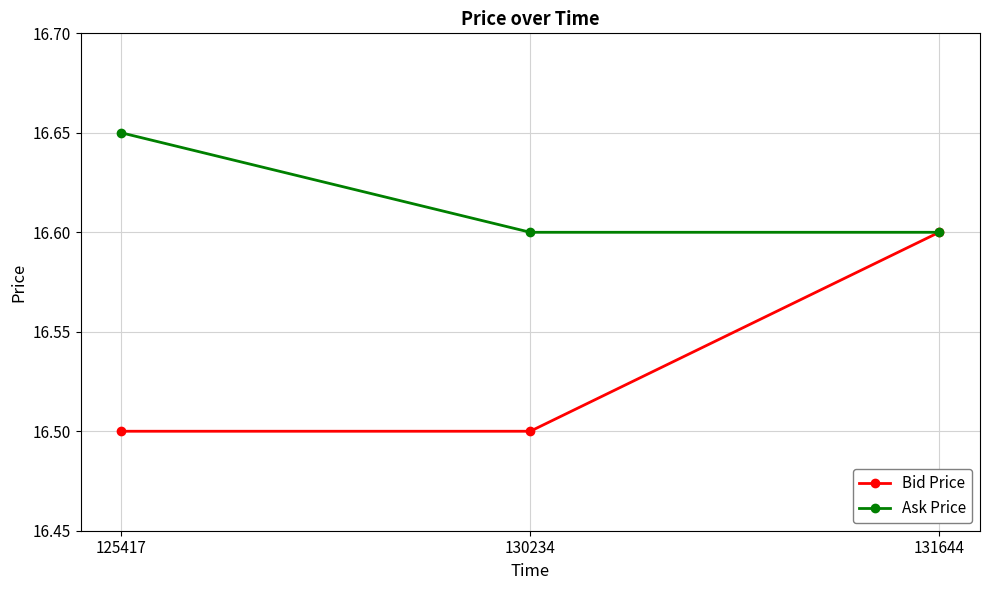

Which series has the largest total across all categories?

Ask Price